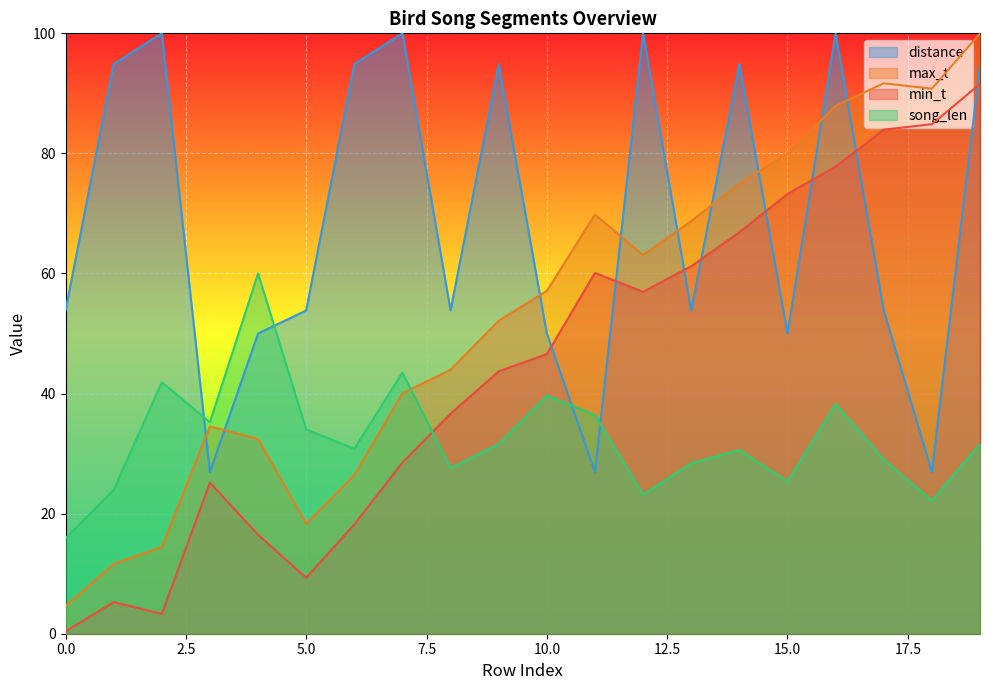

The song_len series shows 16.4 at 14. True or false?

False